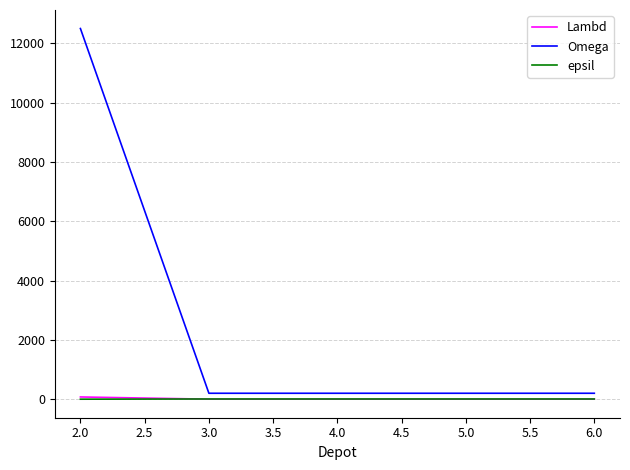

Which series has the widest spread of values?

Omega